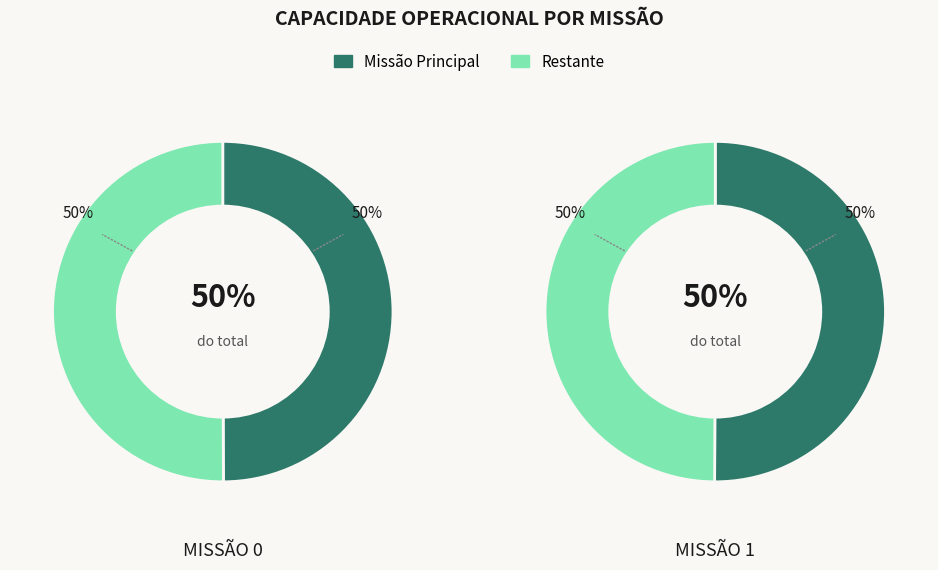

To the nearest percent, what portion does 1 represent?

50%